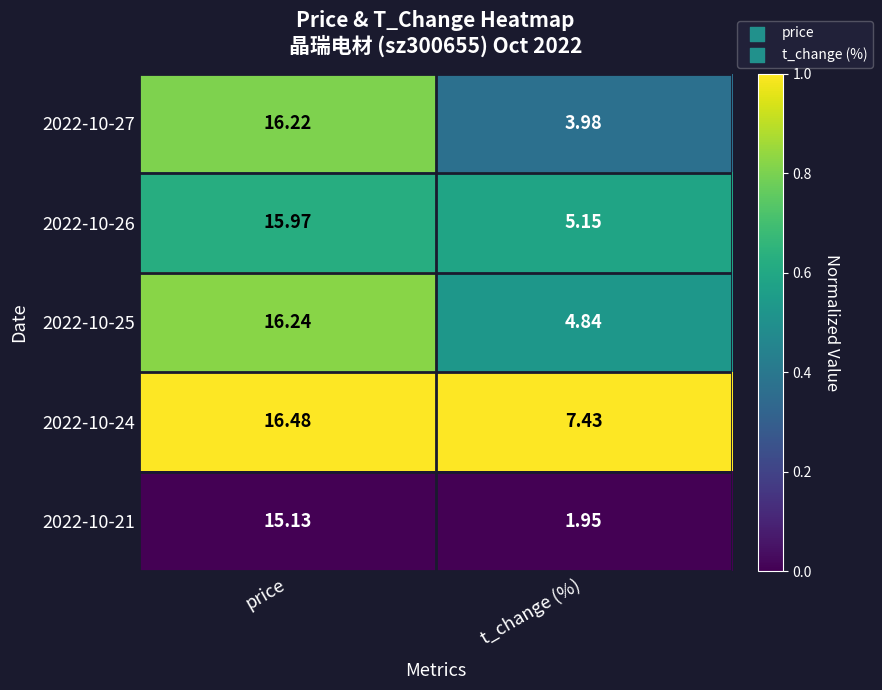

At t_change (%), list the series in order from smallest to largest.

2022-10-21, 2022-10-27, 2022-10-25, 2022-10-26, 2022-10-24